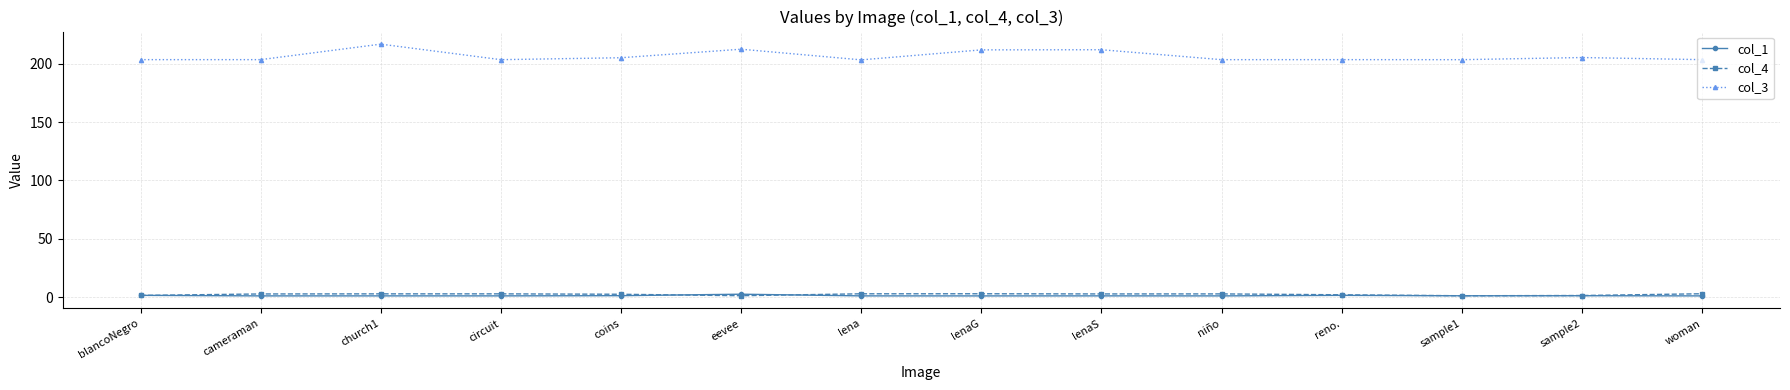

True or false: col_1 and col_3 cross at least once.

False